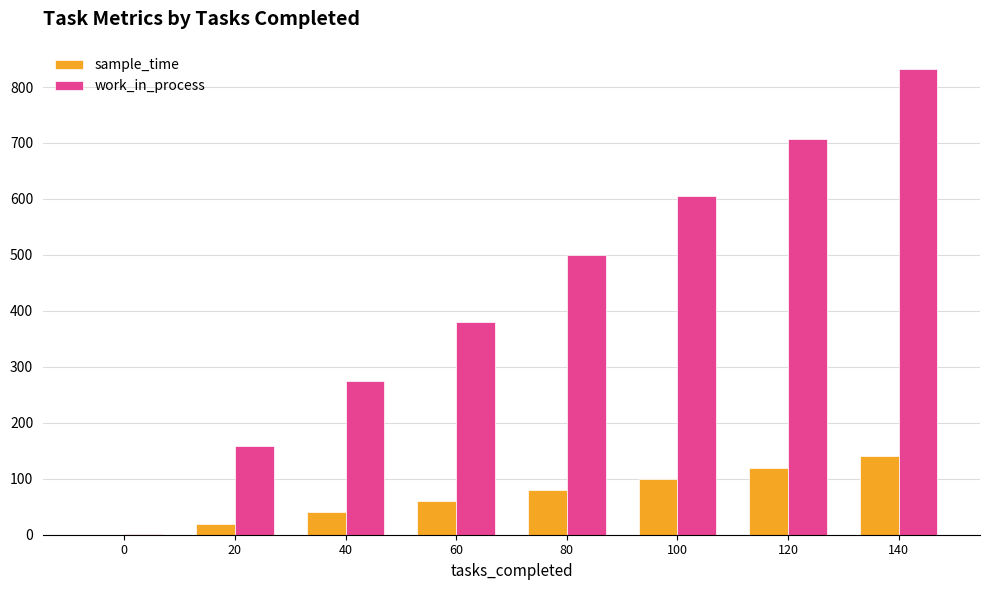

Which series changed the most between 0 and 40?

work_in_process